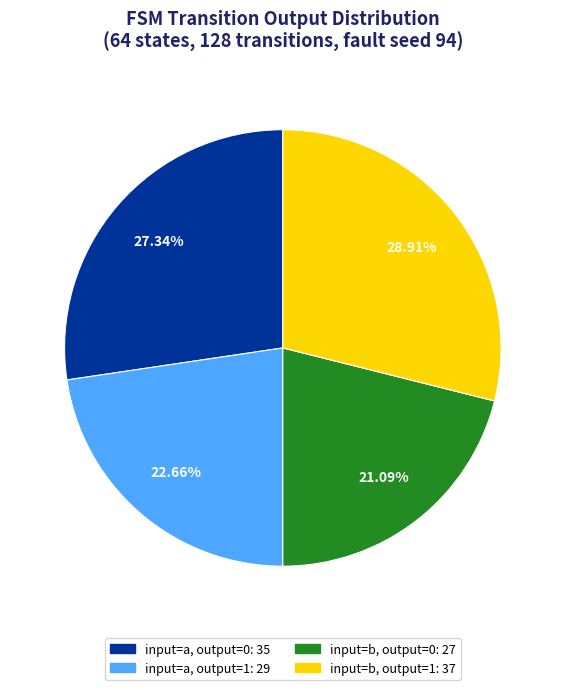

Is there a majority slice in this chart?

No